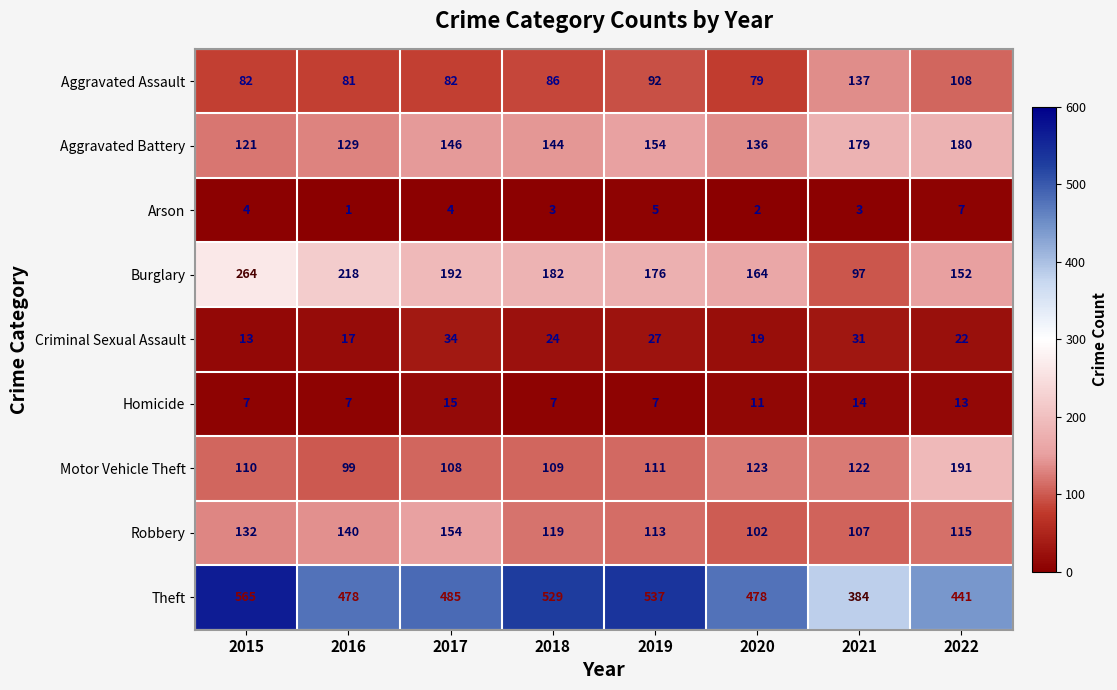

What is the sum of all Criminal Sexual Assault values?

187